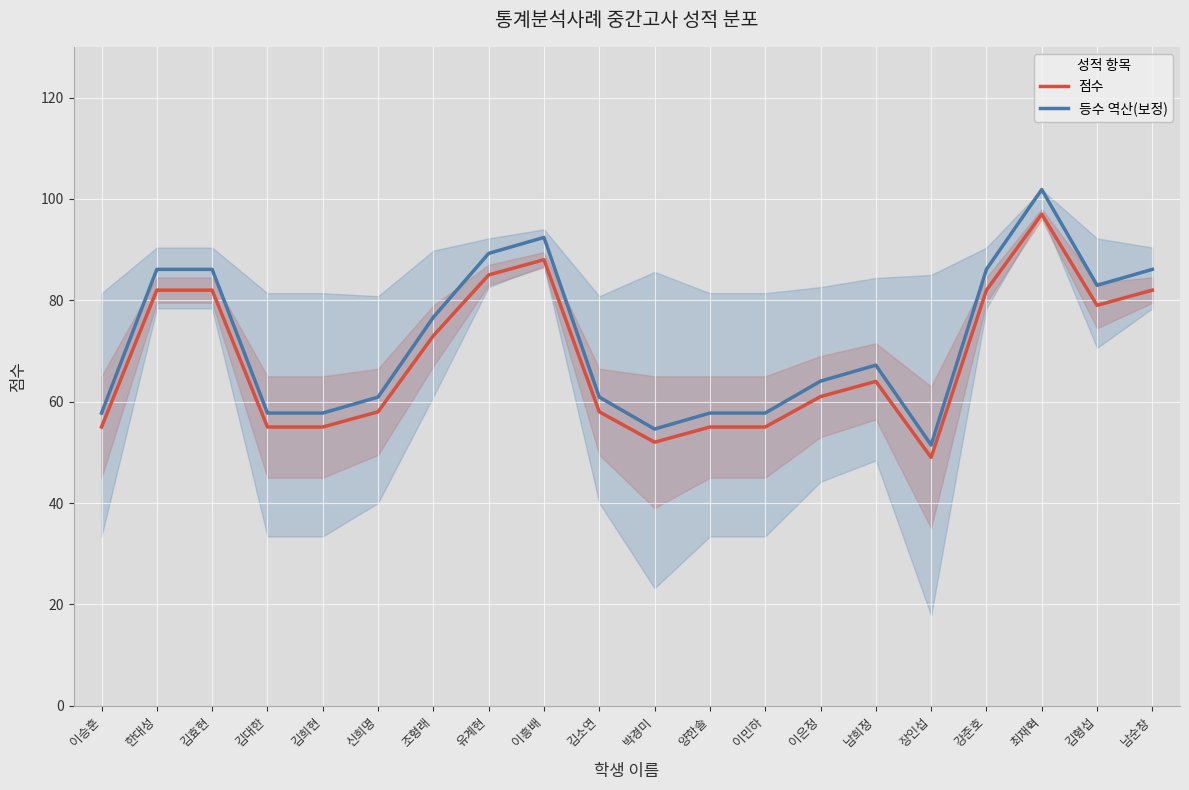

At how many categories does at least one series exceed 73?

9